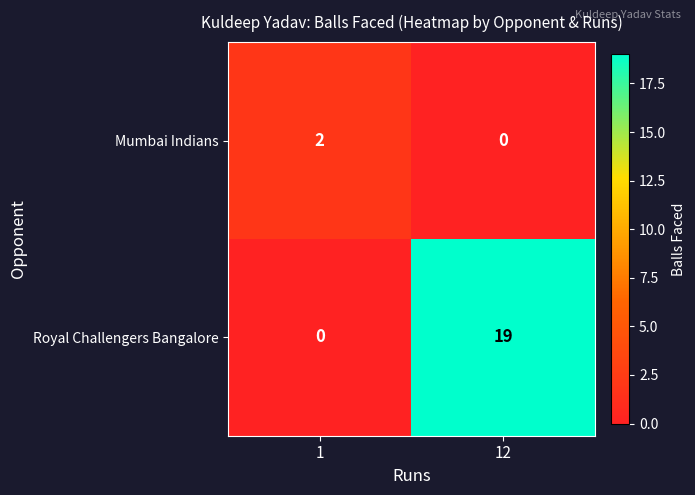

How many series are shown in this chart?

2